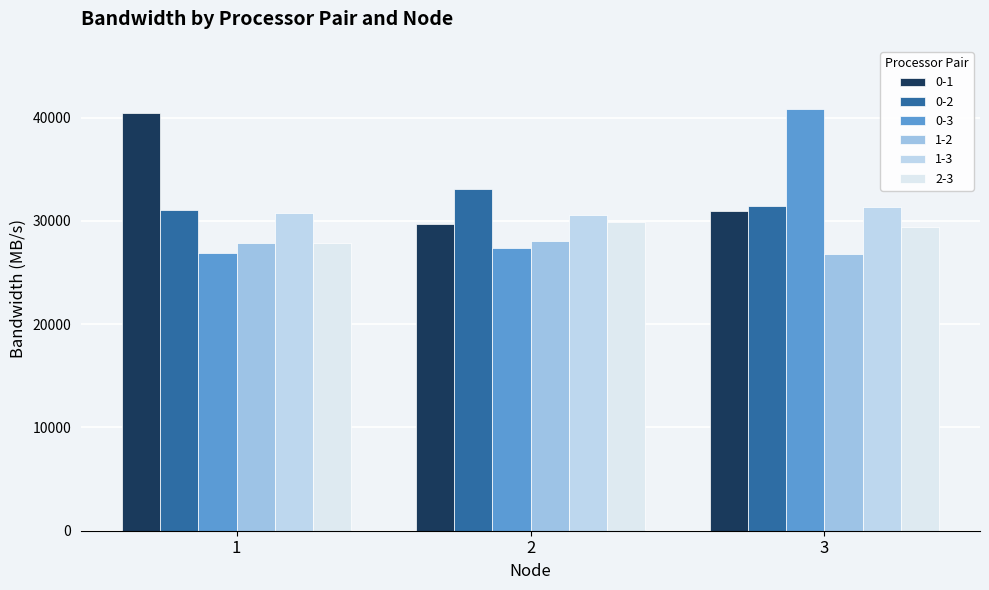

Reading right to left, list all the values displayed in this chart.

0-1: 3=30981.2	2=29670.3	1=40449.9
0-2: 3=31449.5	2=33129.2	1=31046.1
0-3: 3=40824.7	2=27327.8	1=26898.7
1-2: 3=26808.3	2=28024.4	1=27866.2
1-3: 3=31343.1	2=30564.0	1=30795.8
2-3: 3=29389.5	2=29914.7	1=27834.1